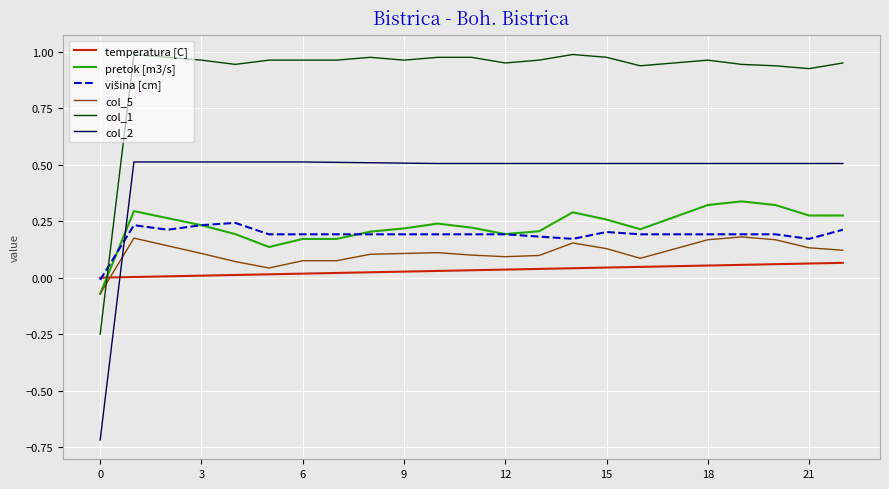

Which series has the largest total across all categories?

col_1